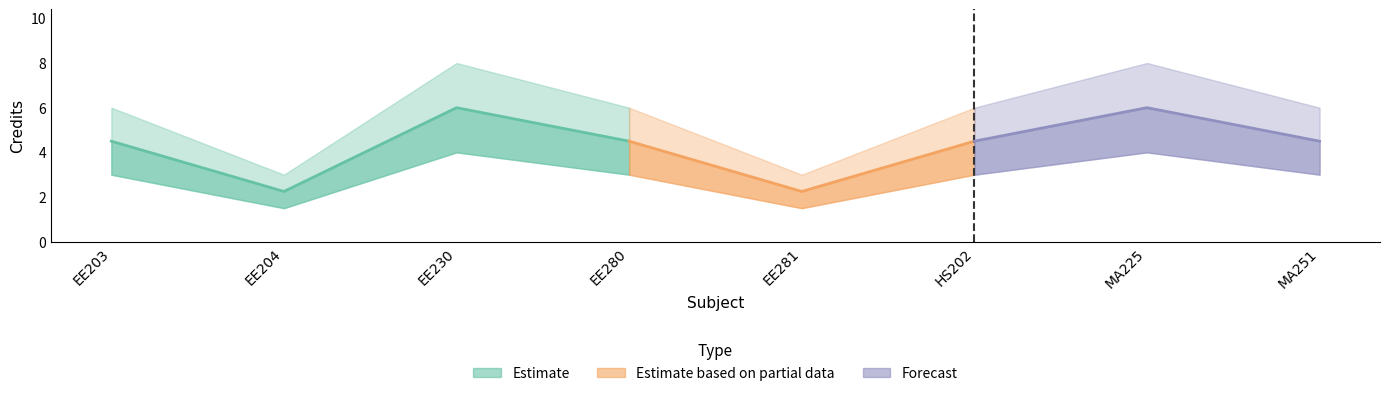

What is the average value?

6